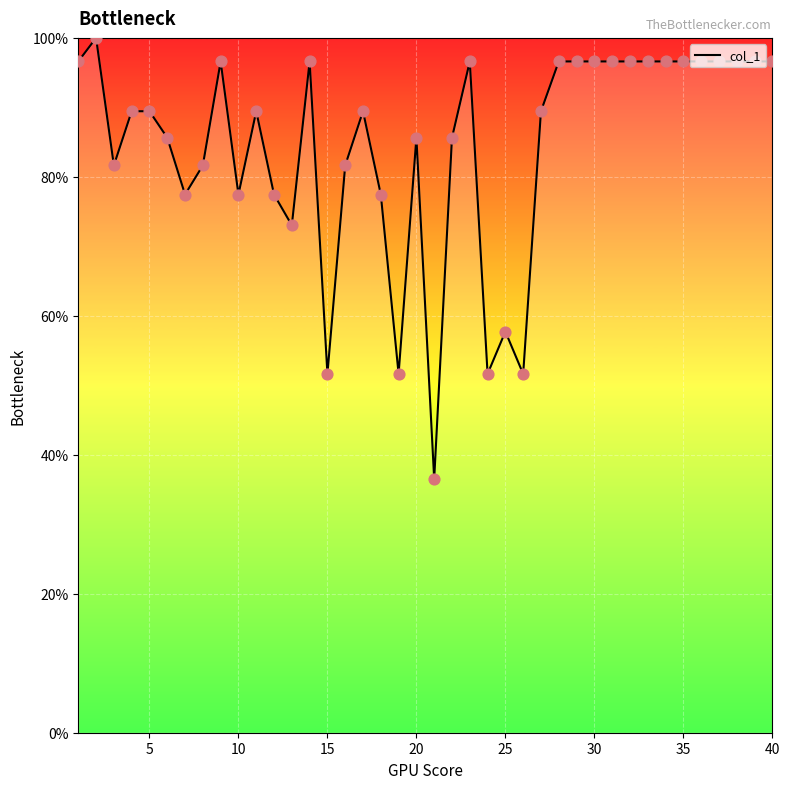

What is the minimum value shown in the chart?

36.5